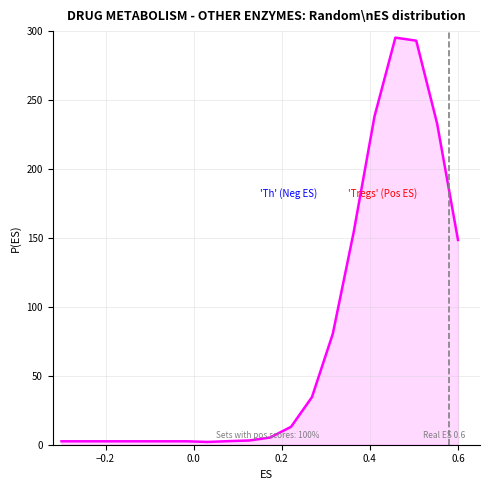

What is the maximum value shown in the chart?

295.3